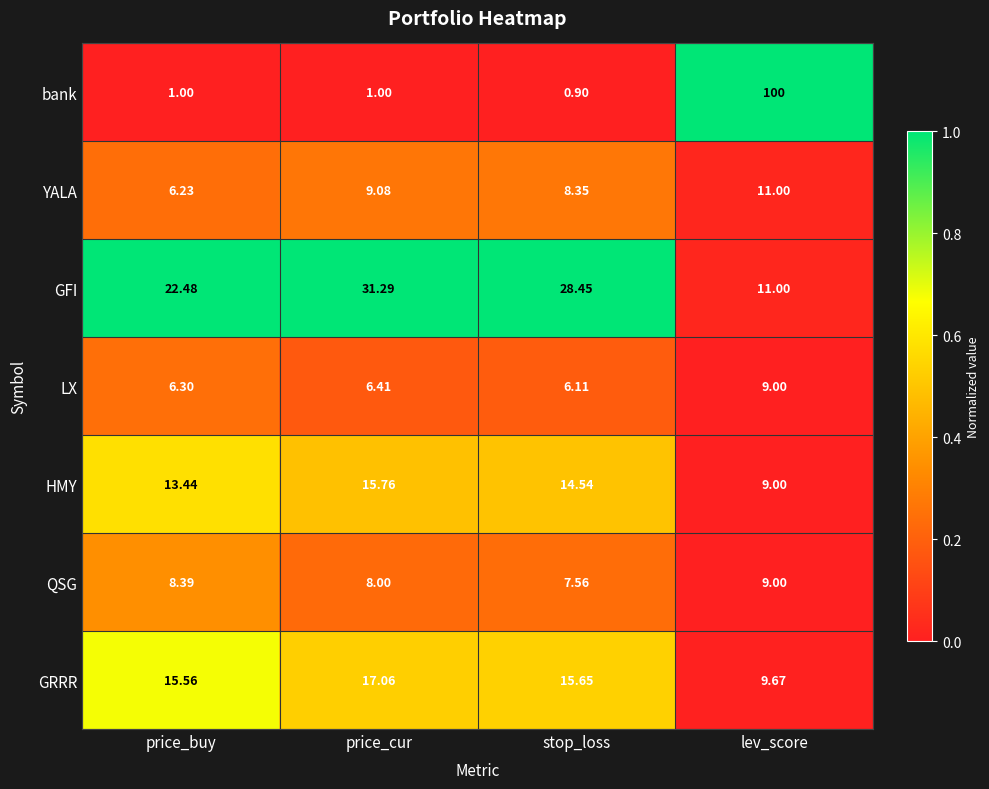

Which category has the lowest value in the GRRR series?

lev_score